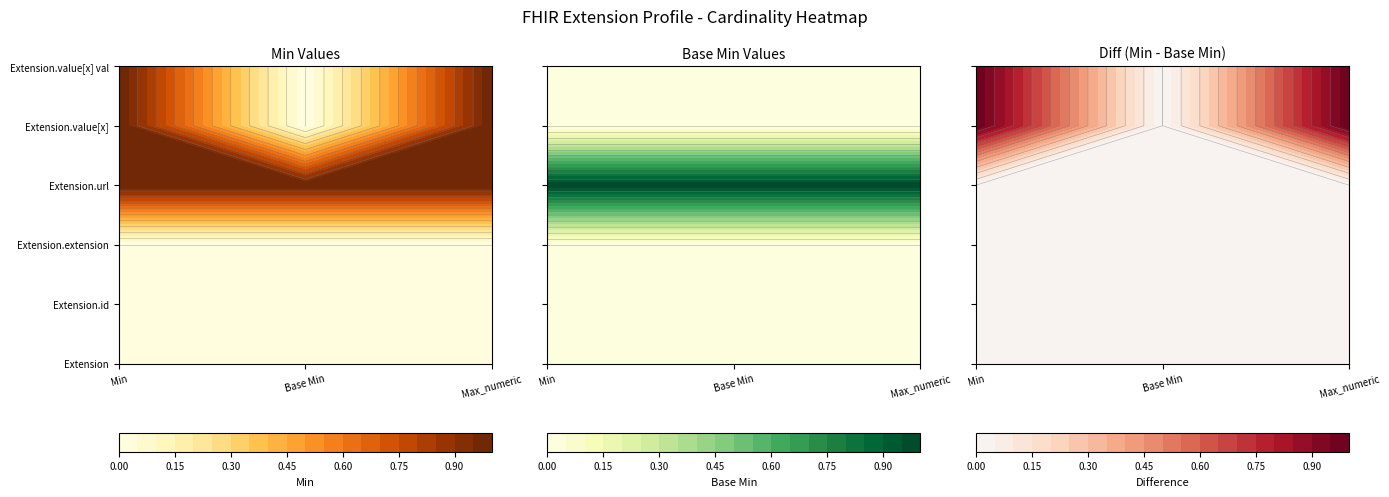

The Extension.value[x] valueCoding series shows 1 at 2. True or false?

False